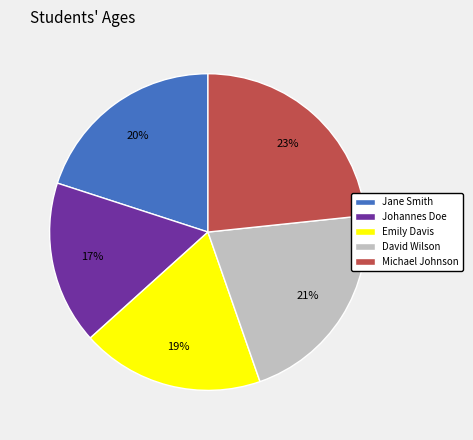

Is Michael Johnson the majority of the pie?

No